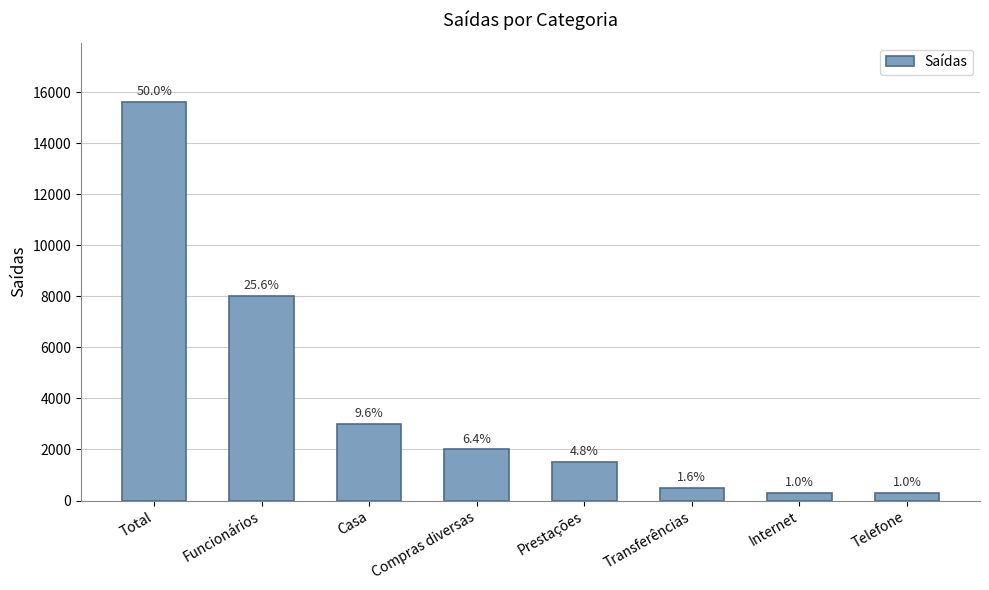

The value at Total is 15600. True or false?

True